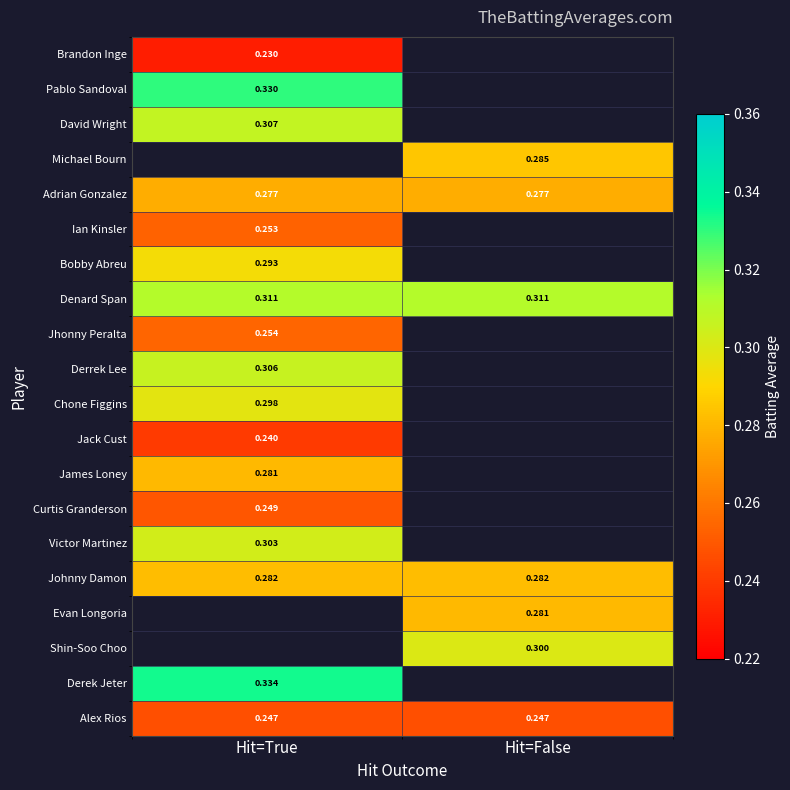

At which category is the sum across all series the highest?

Hit=True